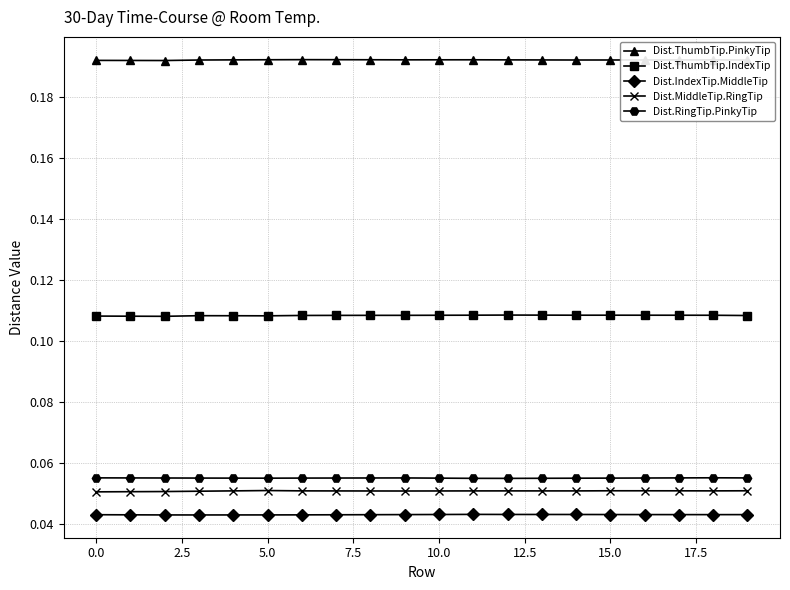

Which series has the largest total across all categories?

Dist.ThumbTip.PinkyTip